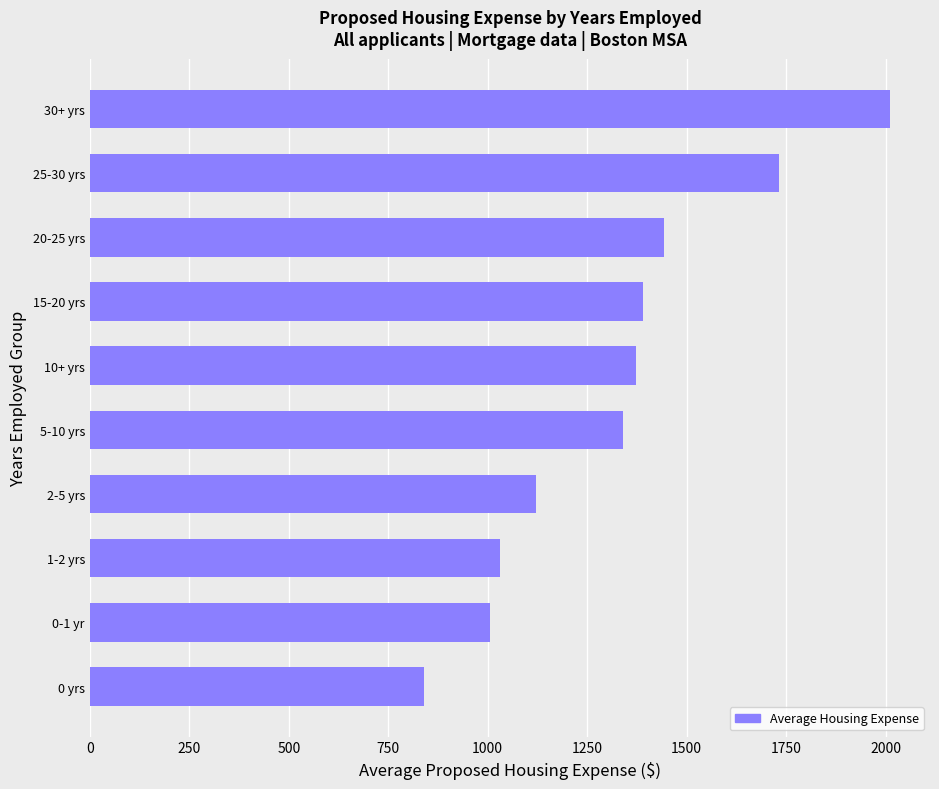

At which label is the value closest to 1425?

20-25 yrs